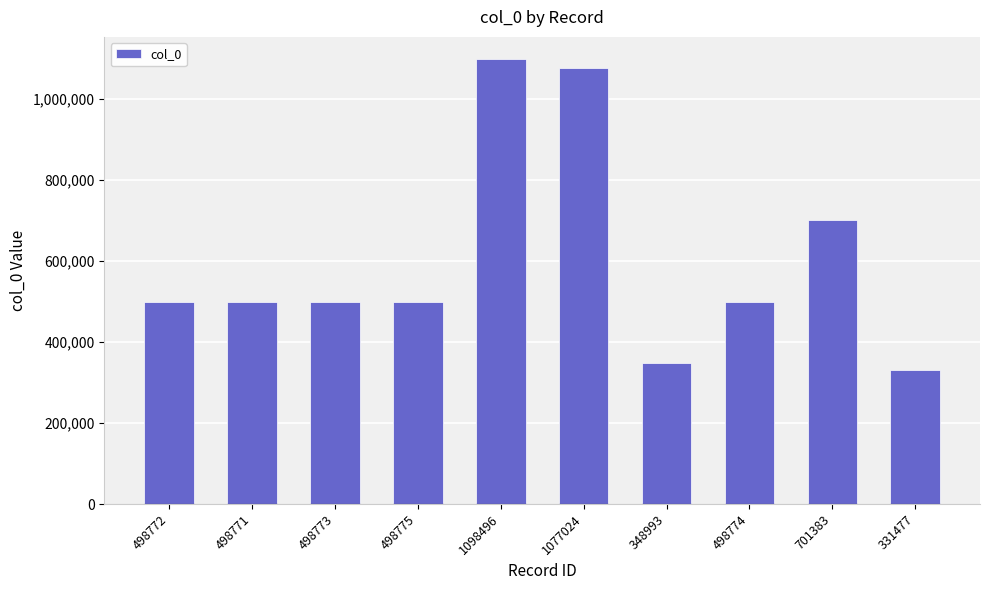

What is the difference between the values at 1077024 and 348993?

728031